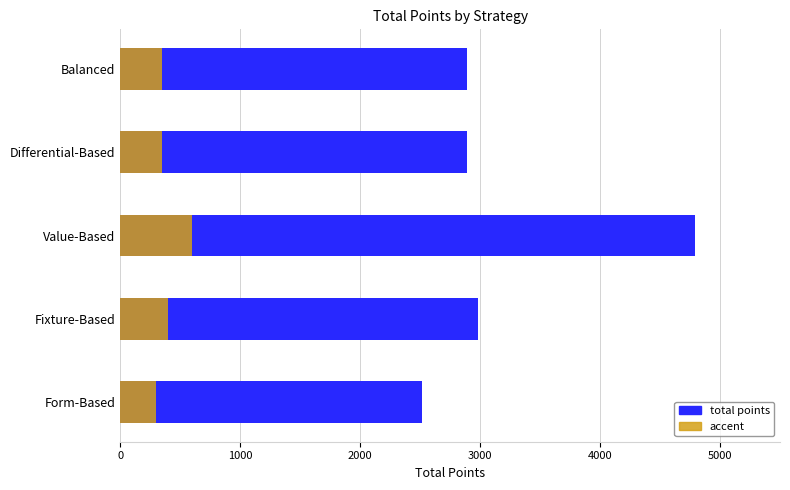

What is the sum of all accent values?

2000